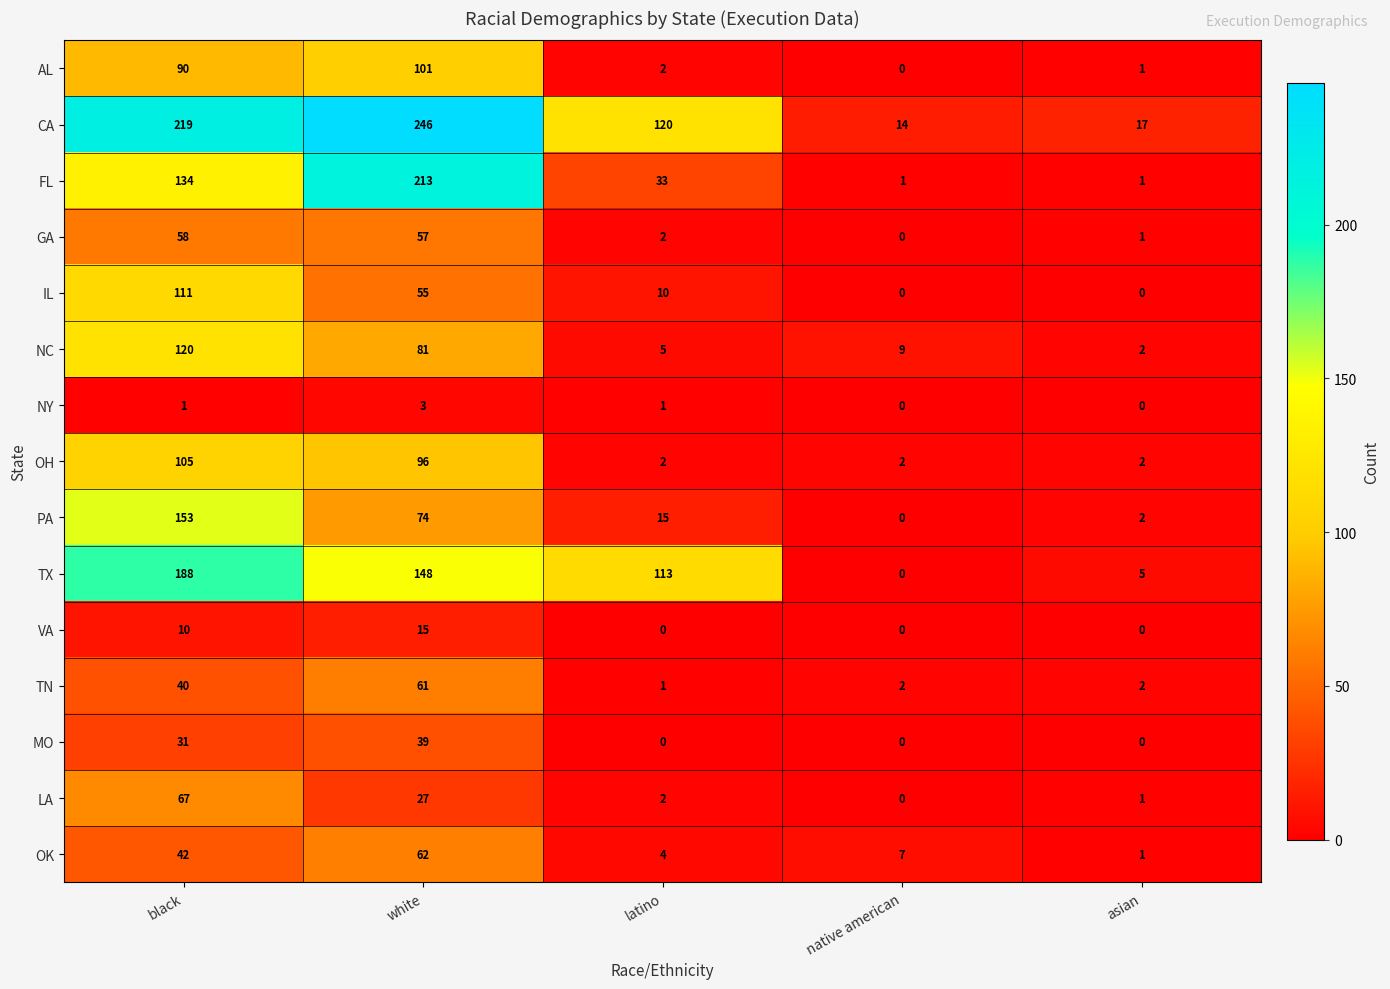

What is the difference between the TX values at white and native american?

148